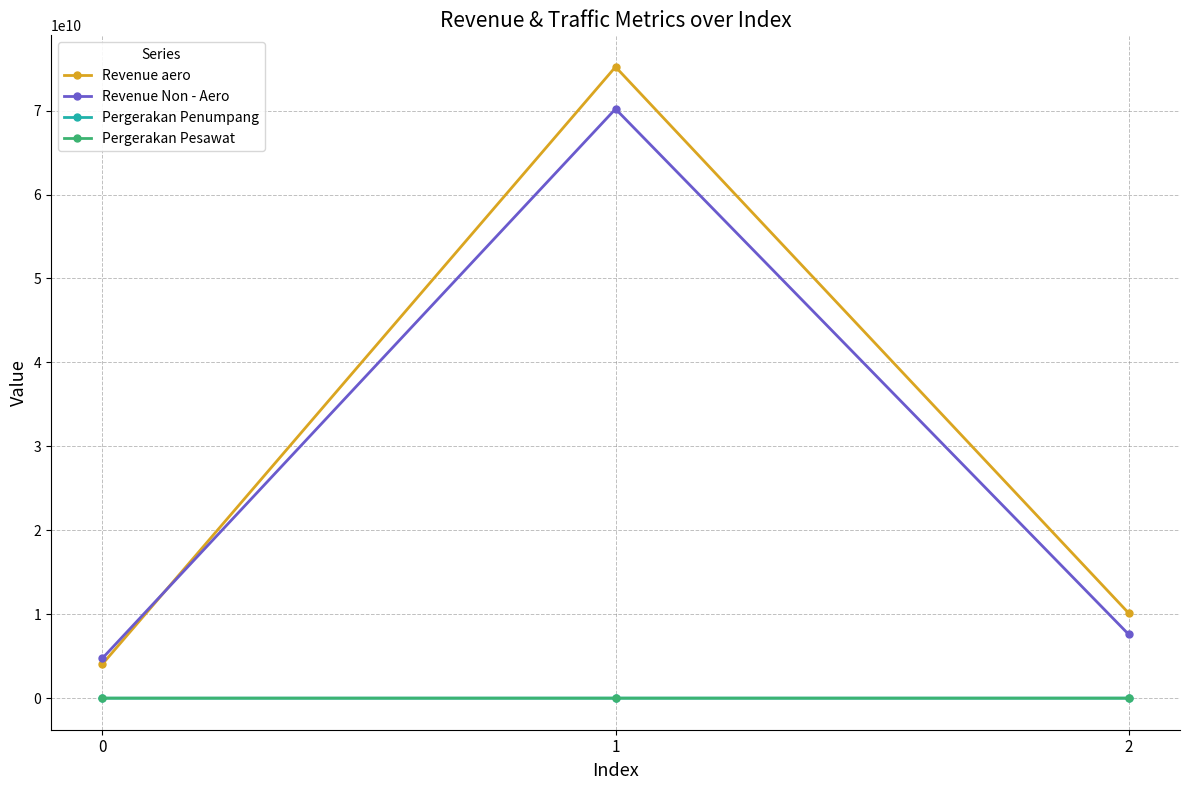

What is the difference between the maximum and minimum values in the Revenue aero series?

71156946000.0